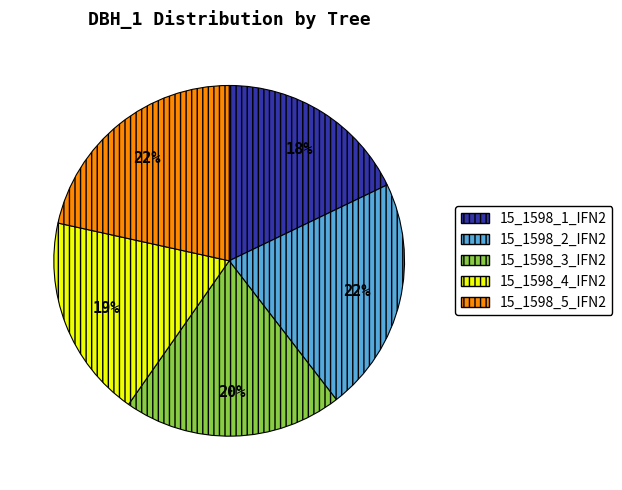

How many segments does this pie chart have?

5